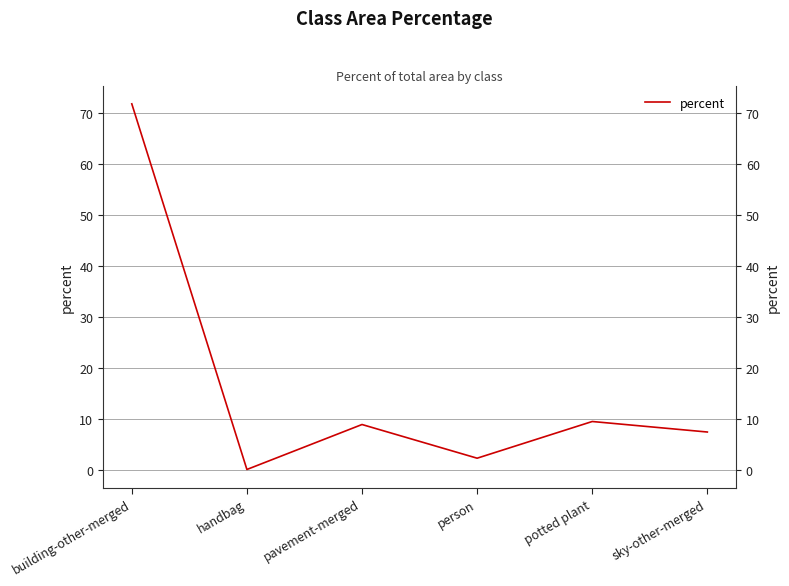

Reading left to right, list all the values displayed in this chart.

building-other-merged=71.7	handbag=0.1	pavement-merged=8.9	person=2.3	potted plant=9.5	sky-other-merged=7.4